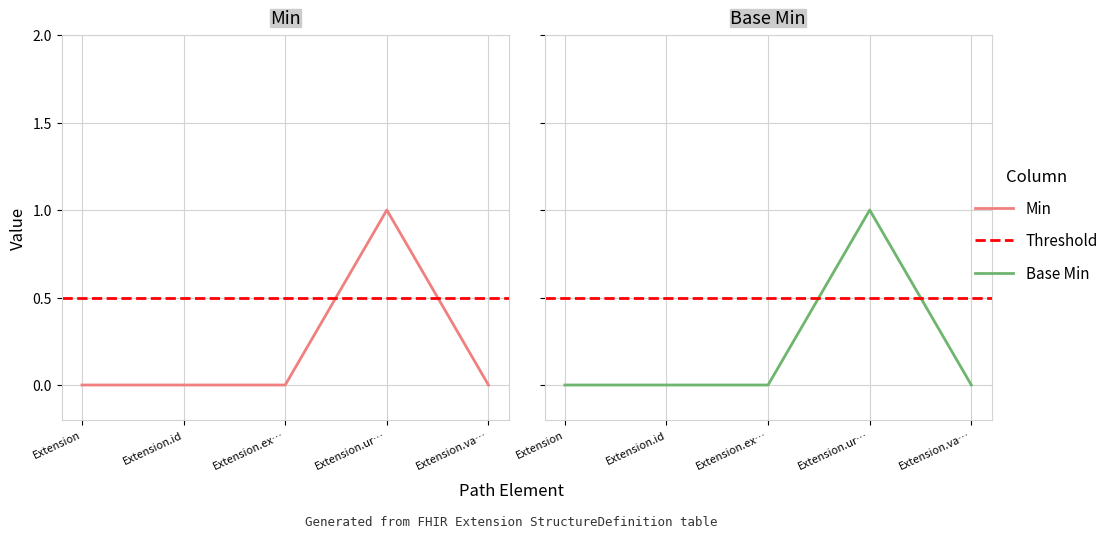

What is the value of the Min point at the 4th from the left?

1